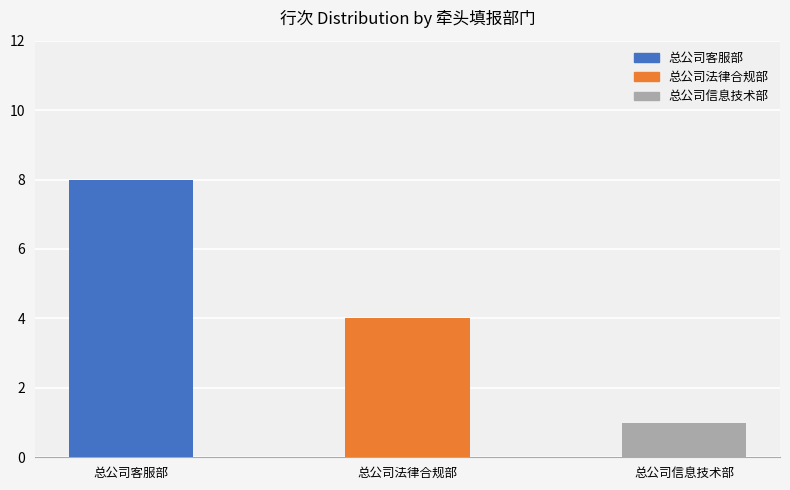

What is the change in value from 总公司客服部 to 总公司法律合规部?

-4